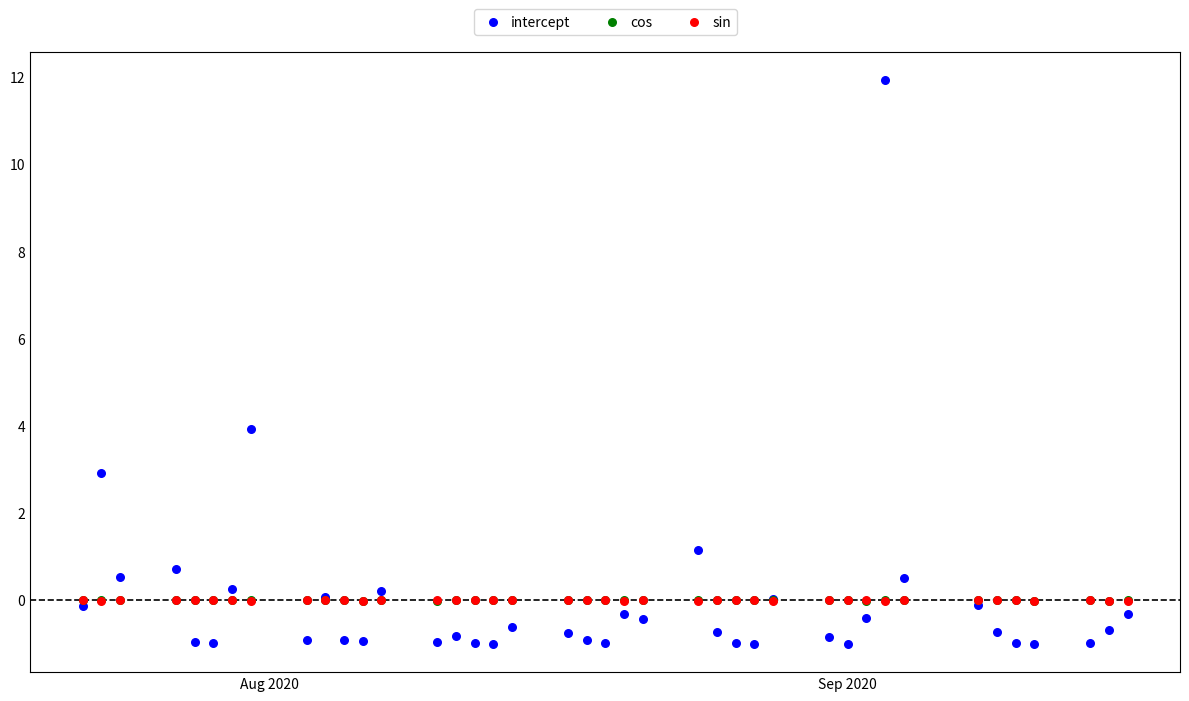

What are all the series names shown in the legend?

intercept, cos, sin